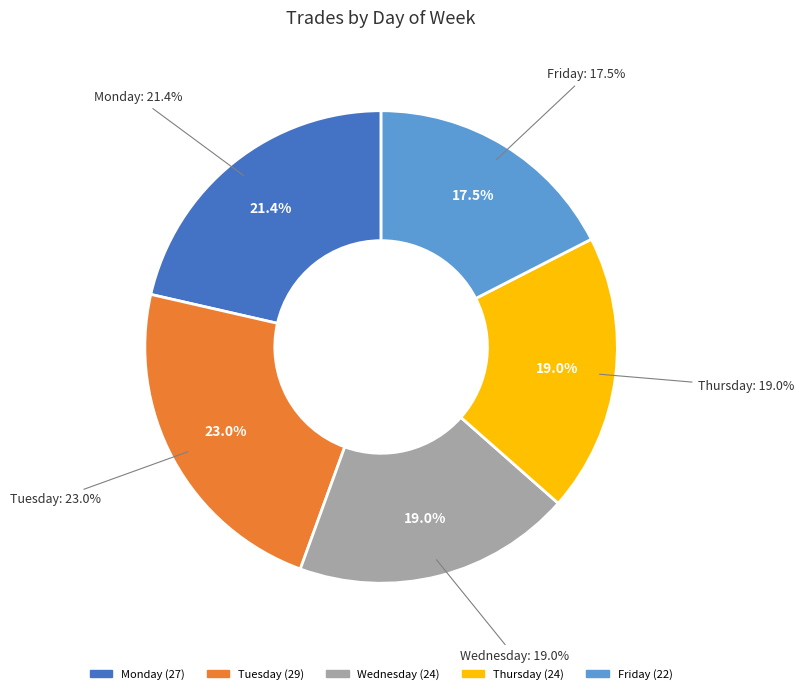

Rank the categories by value from highest to lowest.

Tuesday, Monday, Wednesday, Thursday, Friday